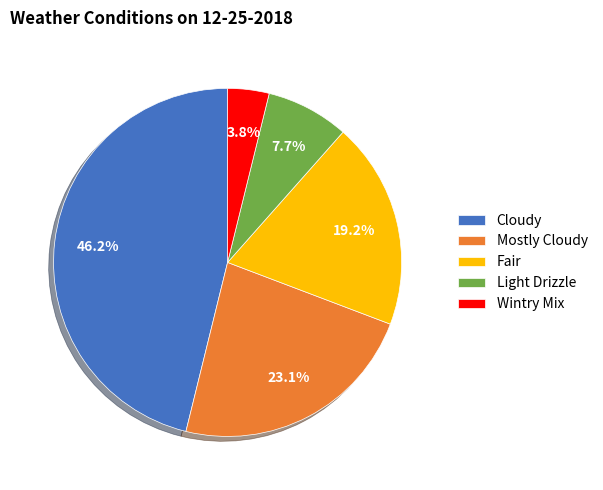

To the nearest percent, what is the average slice percentage?

20%